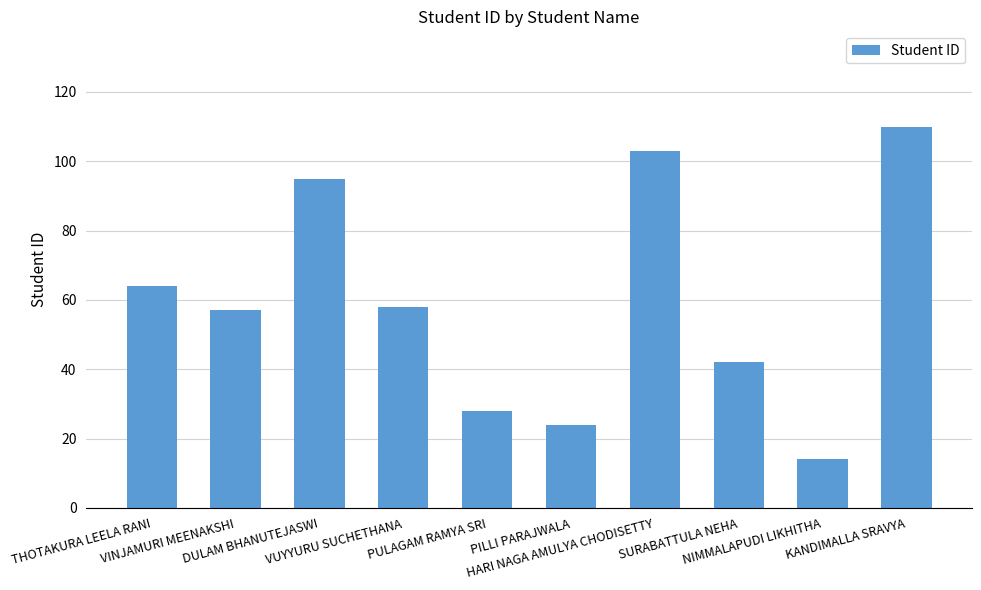

Is it true that the value at VINJAMURI MEENAKSHI is 37?

False